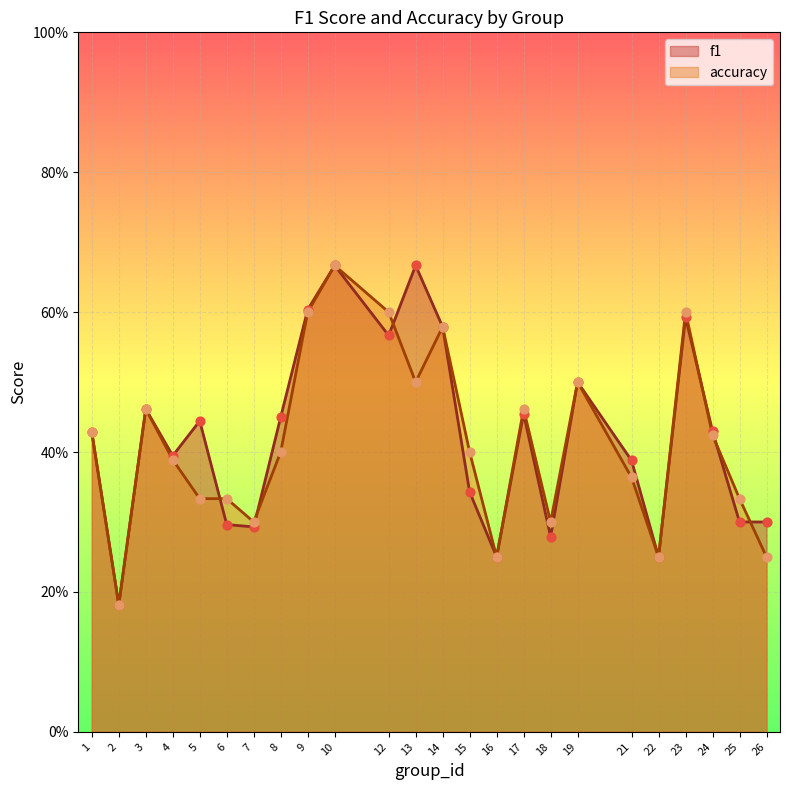

Which series contains the lowest Y value?

f1